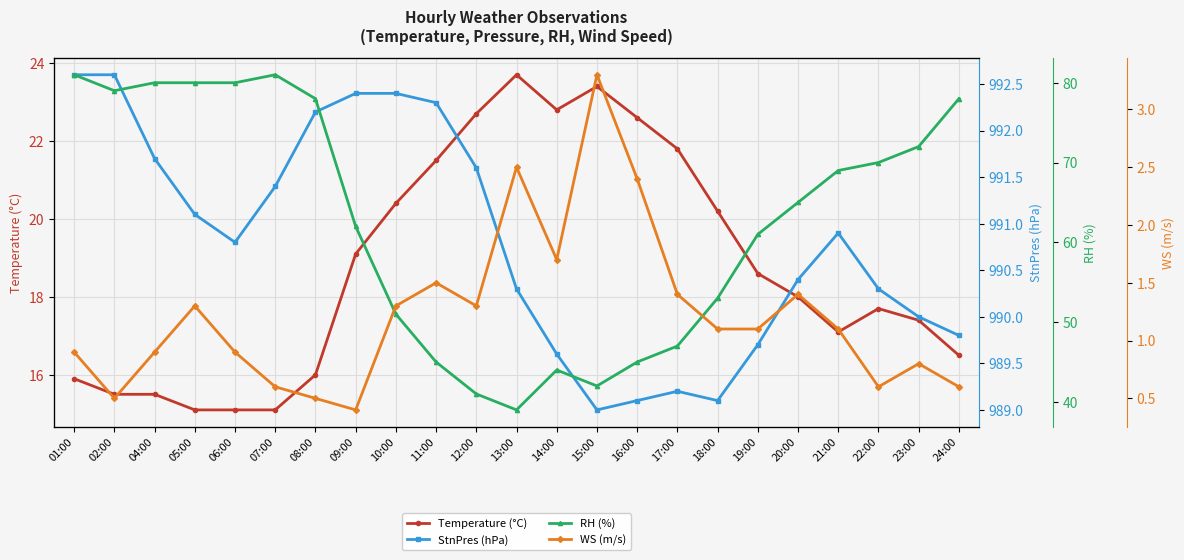

Where is the first local maximum for WS (m/s)?

05:00